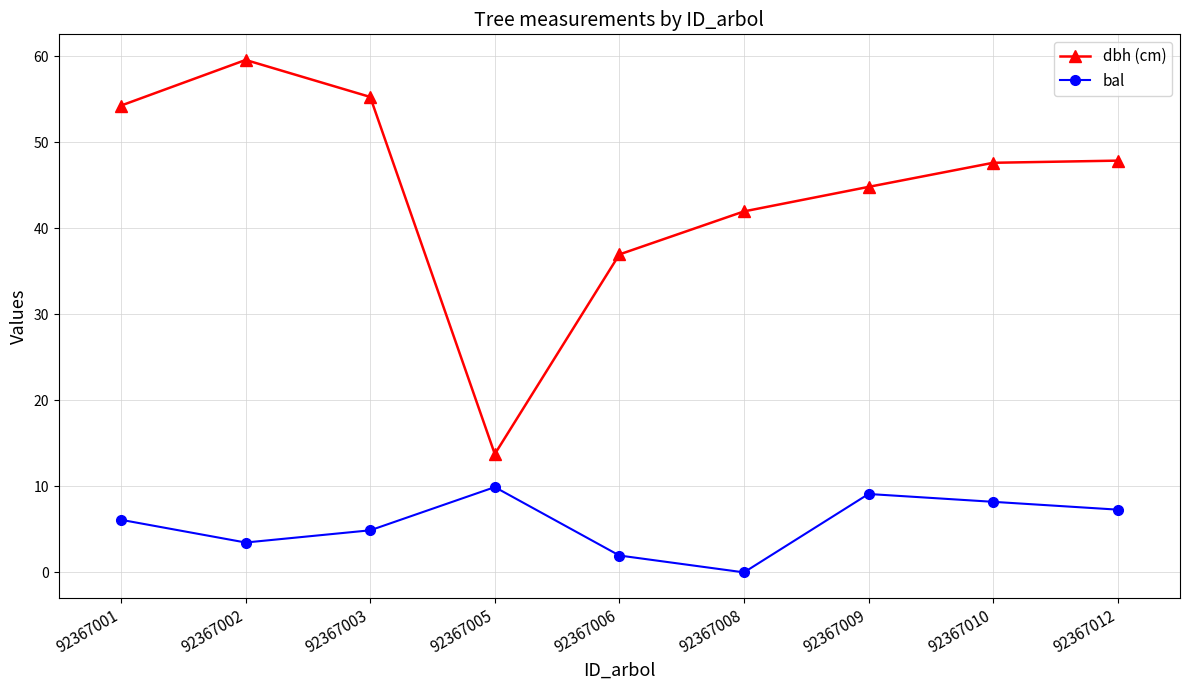

How many lines are shown in the chart?

2